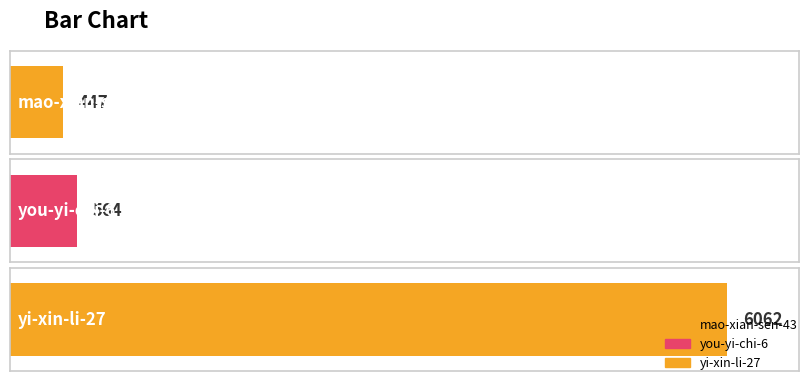

Where is the data nearest to the value 3254?

you-yi-chi-6